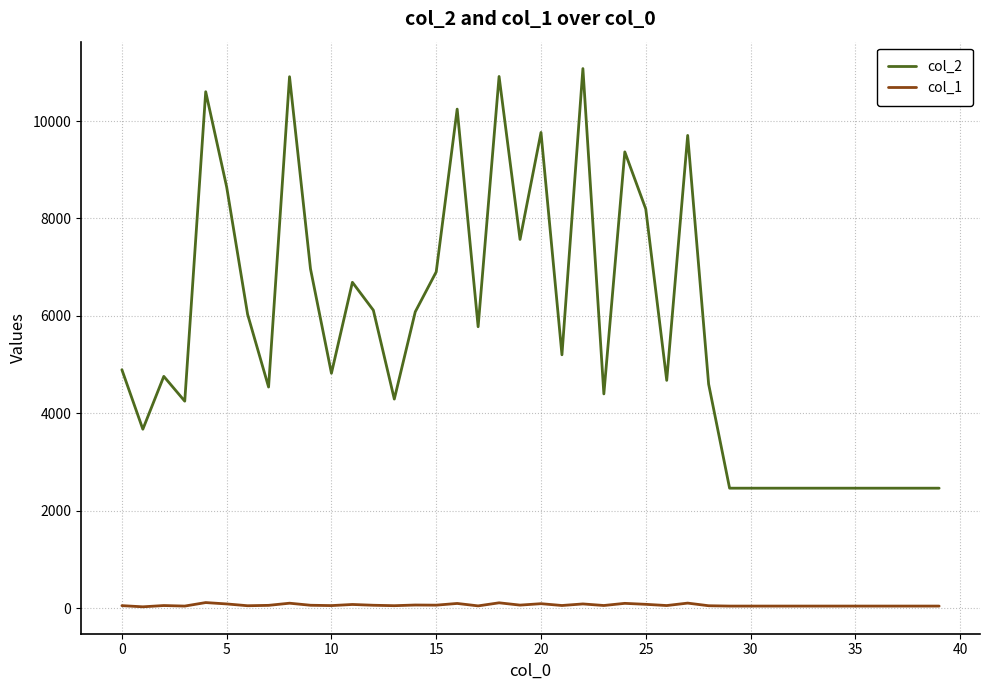

In col_2, how many points are higher than both neighbors (excluding endpoints)?

10